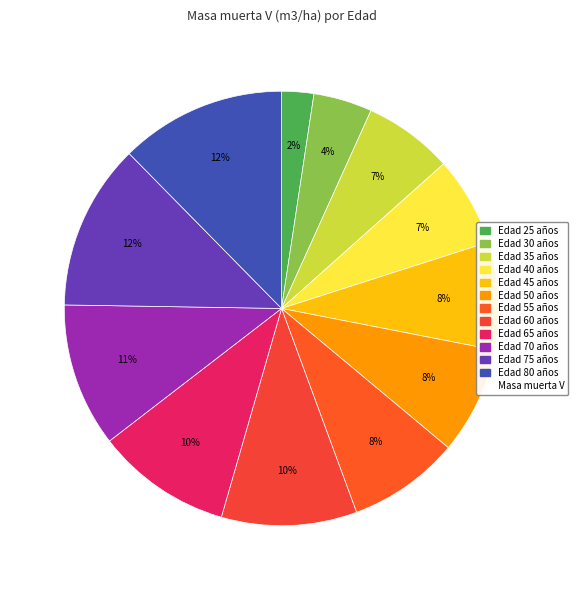

How many slices are in this pie chart?

12